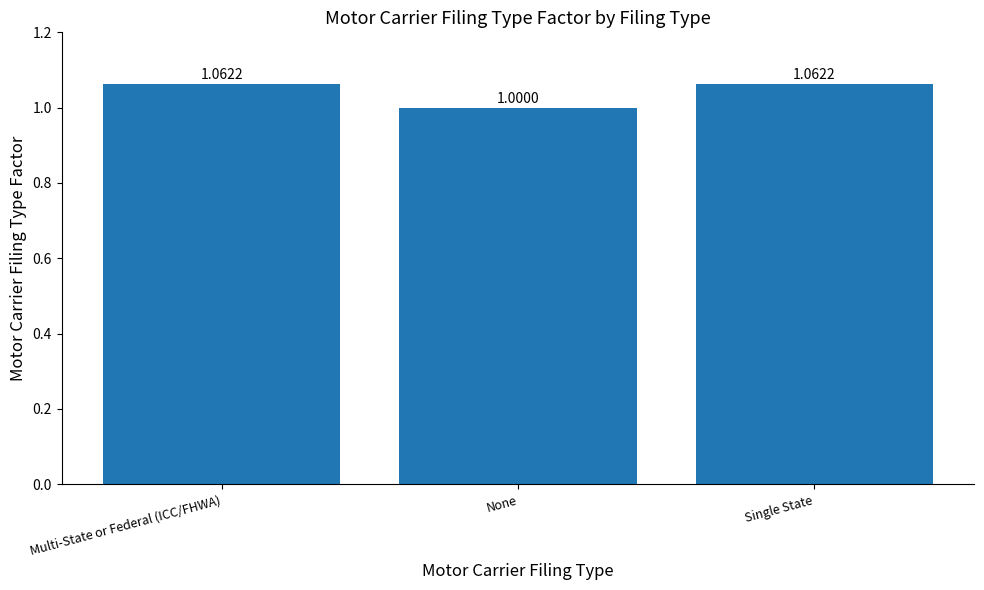

What is the ratio of the value at None to the value at Single State?

0.9